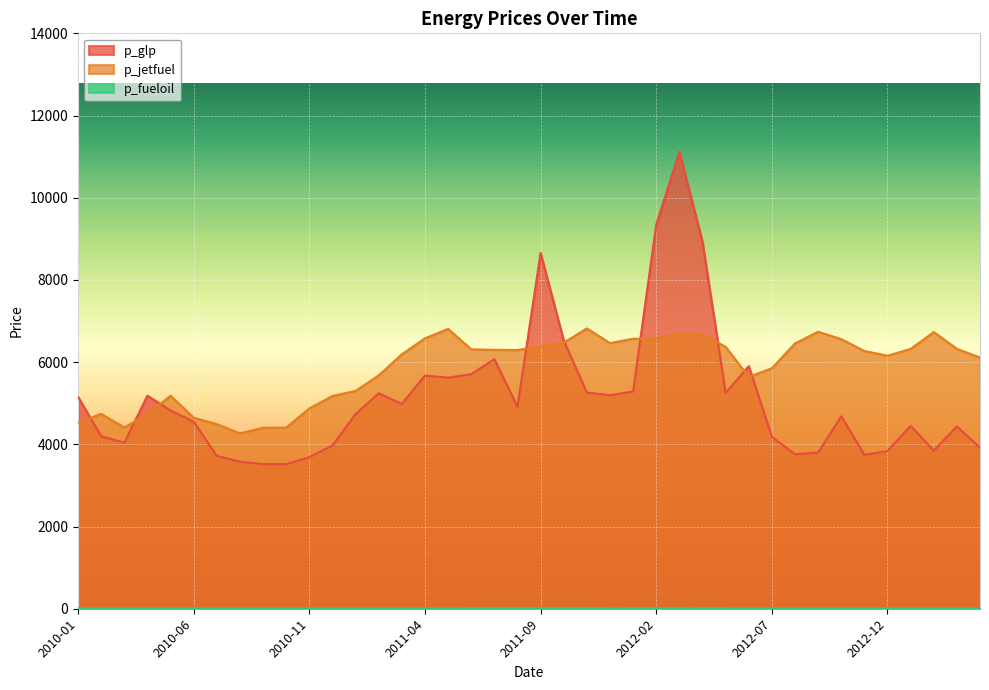

Which series changed the most between 2010-11 and 2011-03?

p_jetfuel